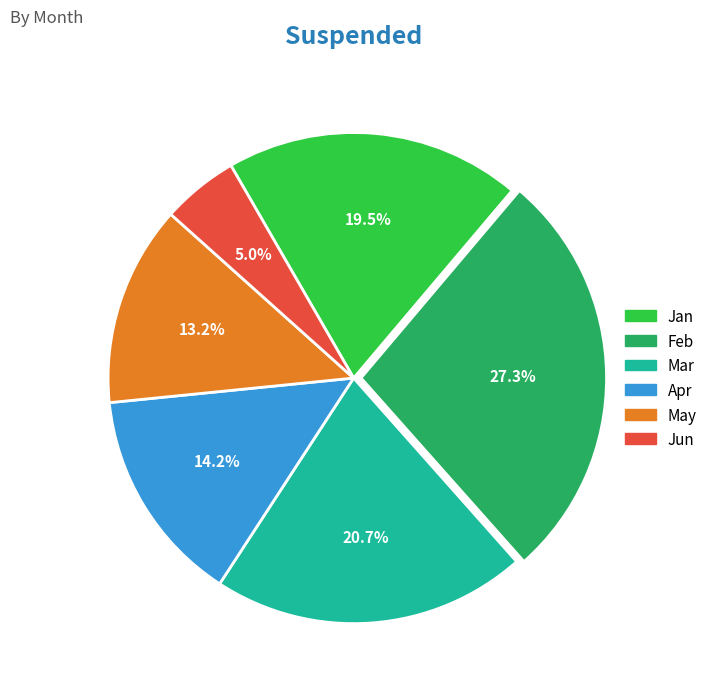

To the nearest percent, what is the combined percentage of Apr and Jan?

34%